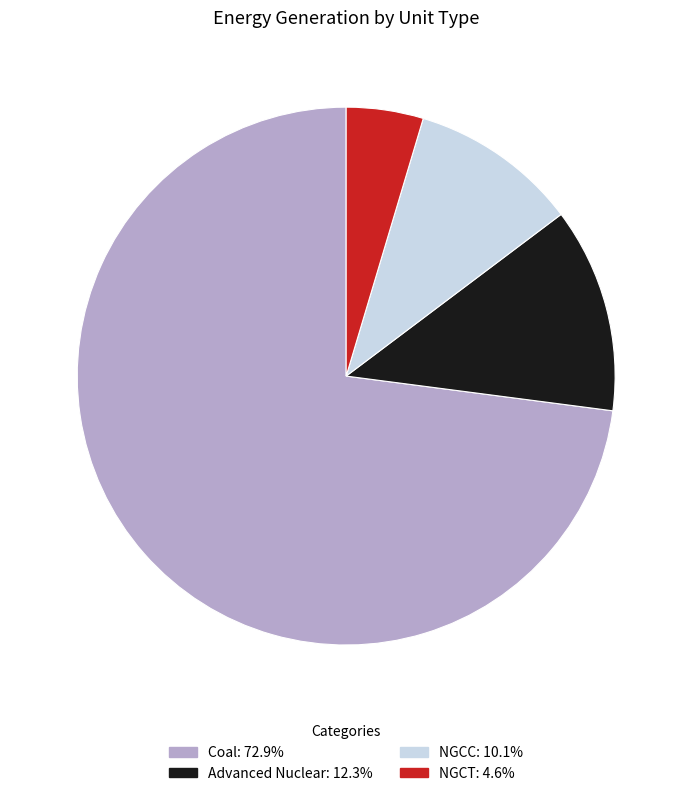

The NGCT slice represents 5% of the pie. True or false?

True